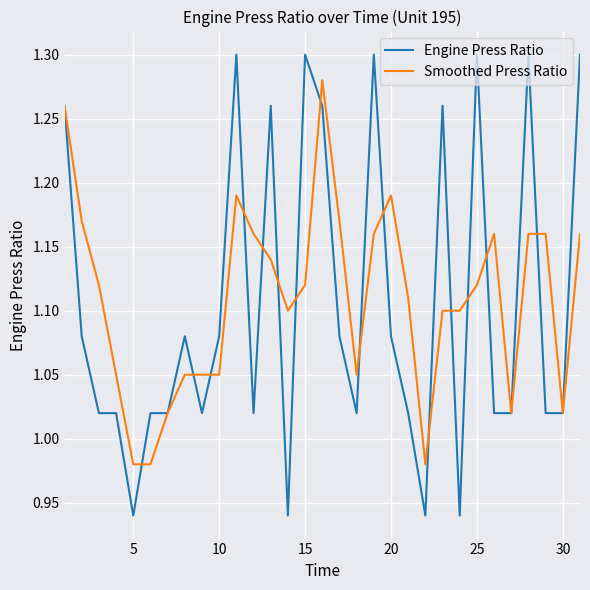

How many distinct data groups are displayed?

2